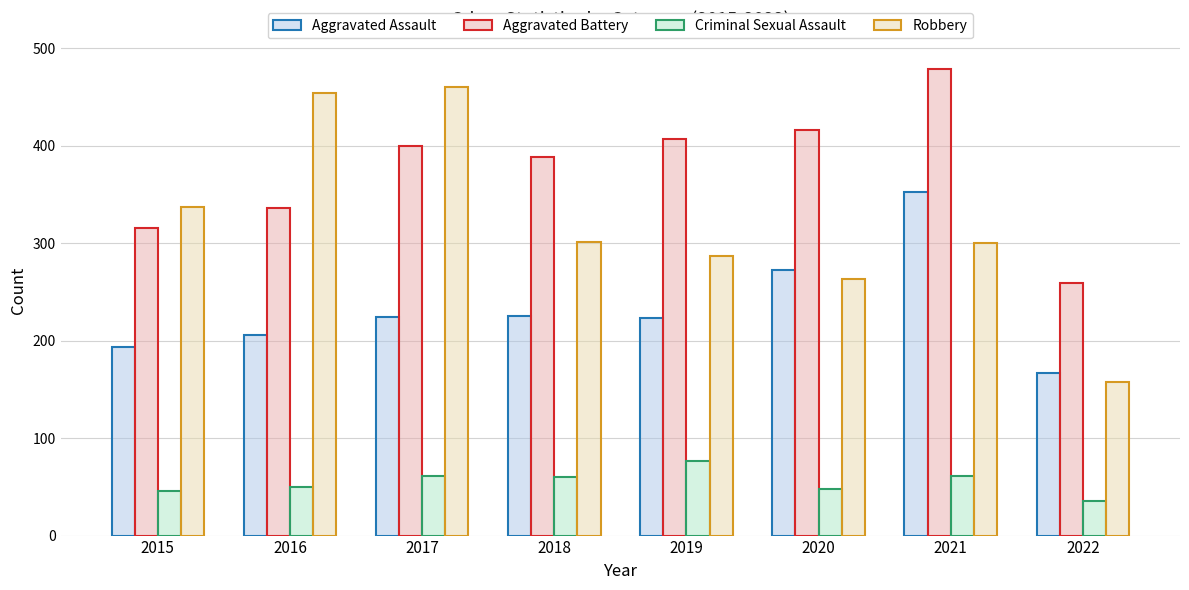

What is the average value of the Aggravated Assault series?

233